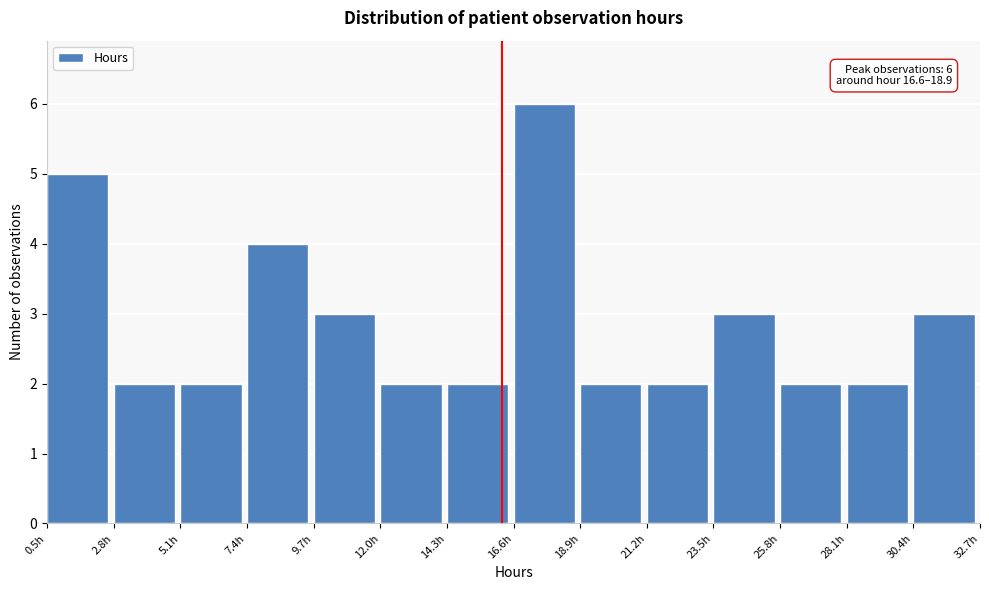

Over which range of the x-axis is the bar tallest?

16.5 to 19.0